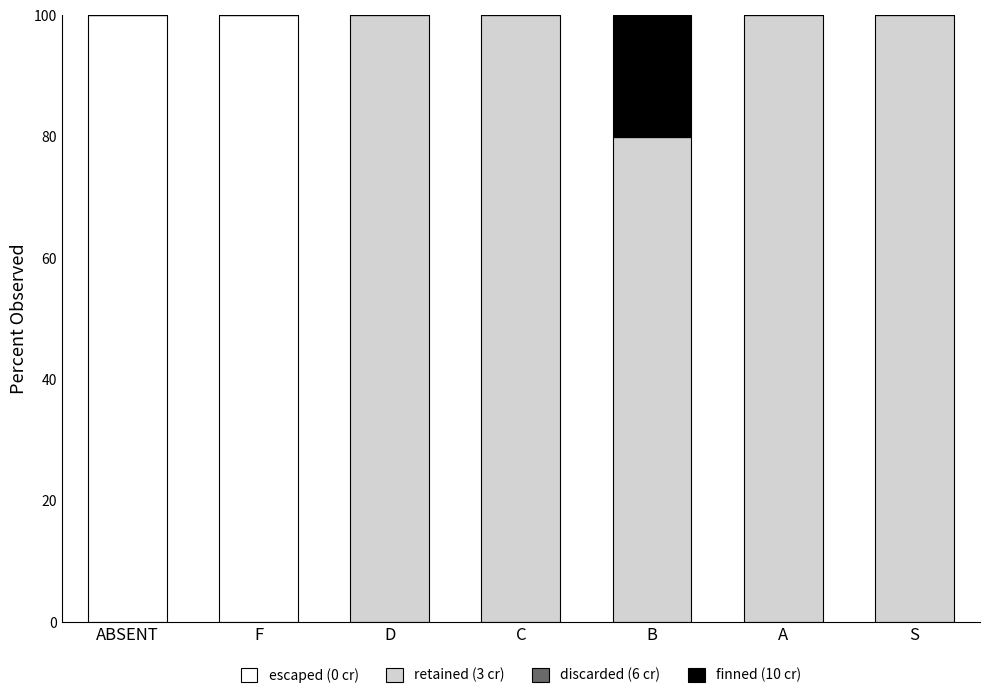

What is the total value across all series at F?

100